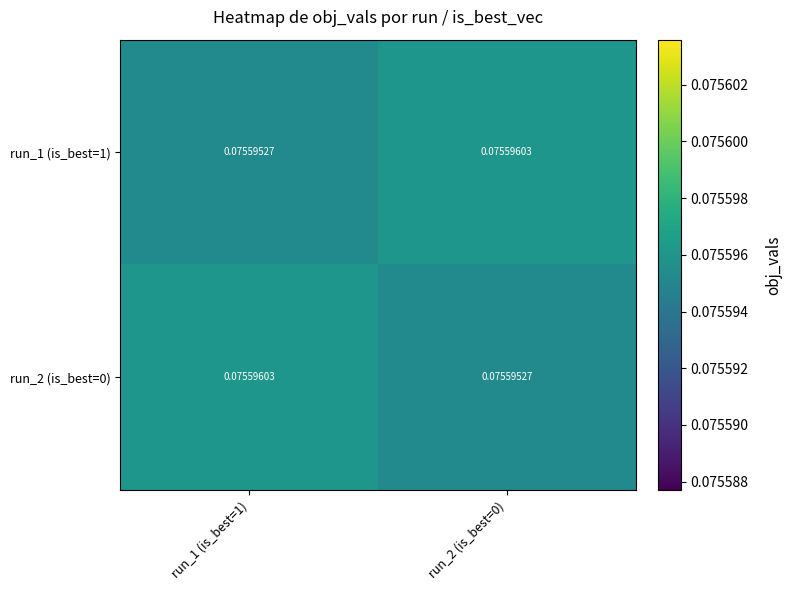

What is the total value across all series at run_1 (is_best=1)?

0.2